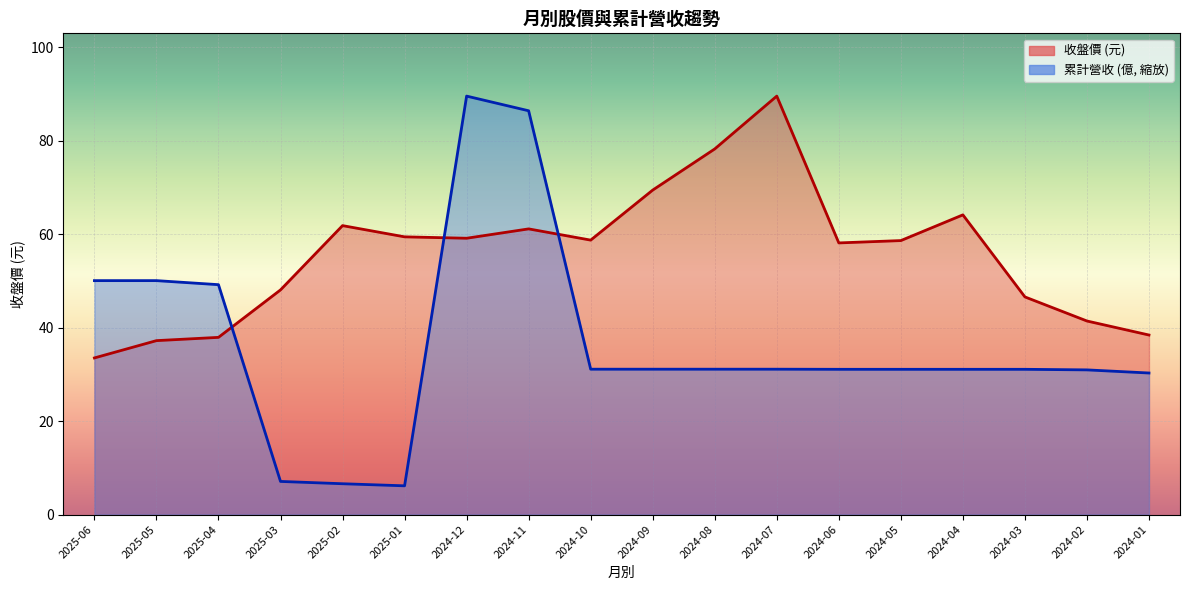

At which label does 累計營收 reach its minimum?

2025-01